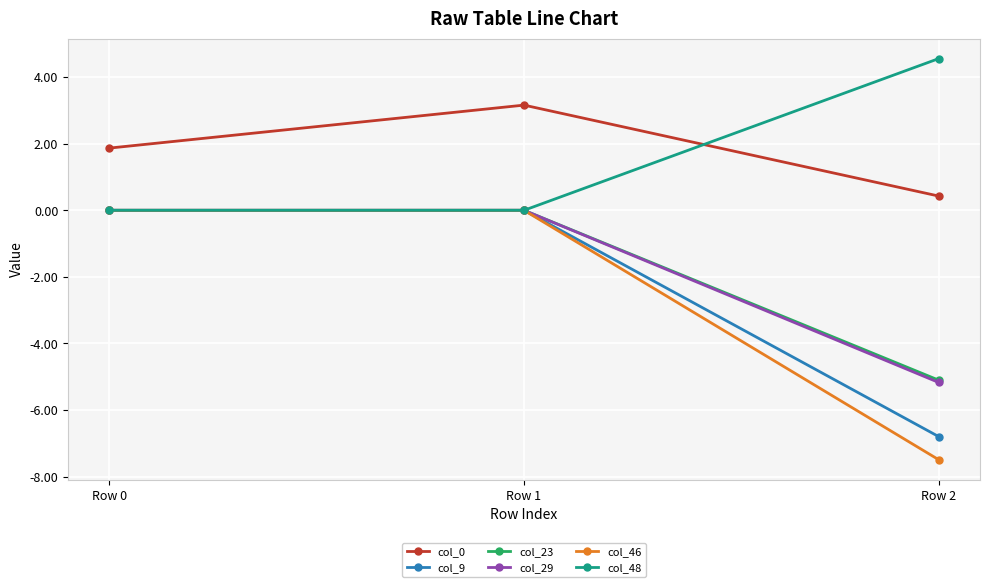

Between Row 0 and Row 2, which series saw the biggest shift?

col_46